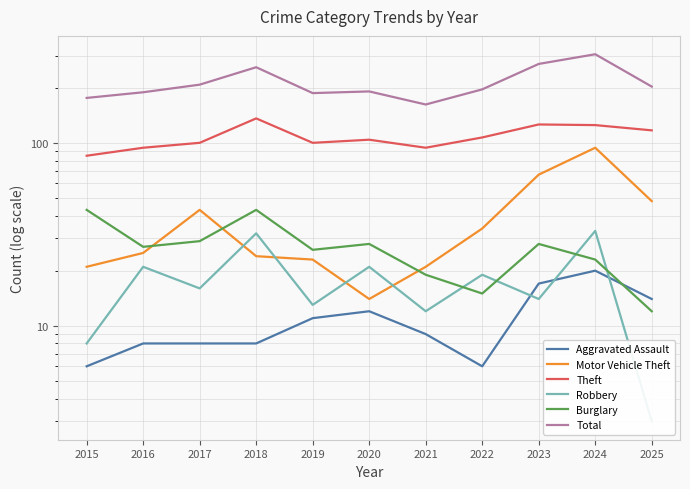

At which category does the chart reach its minimum across all series?

2025